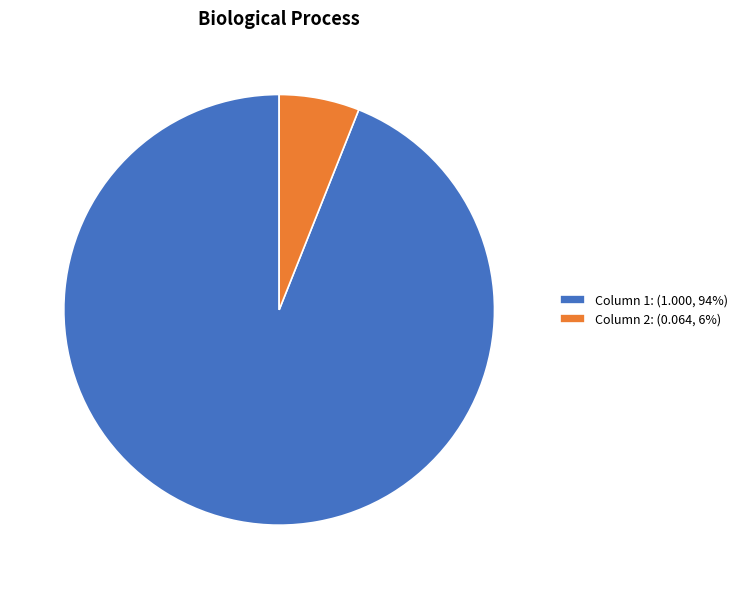

Rank the categories by value from highest to lowest.

Column 1, Column 2